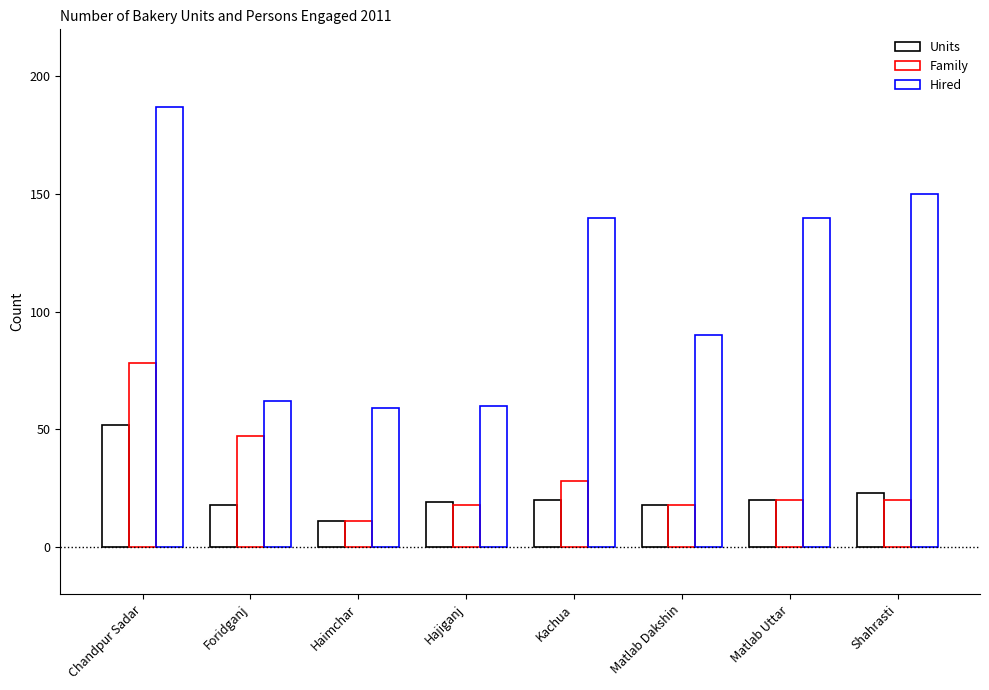

Does the chart contain stacked bars?

No